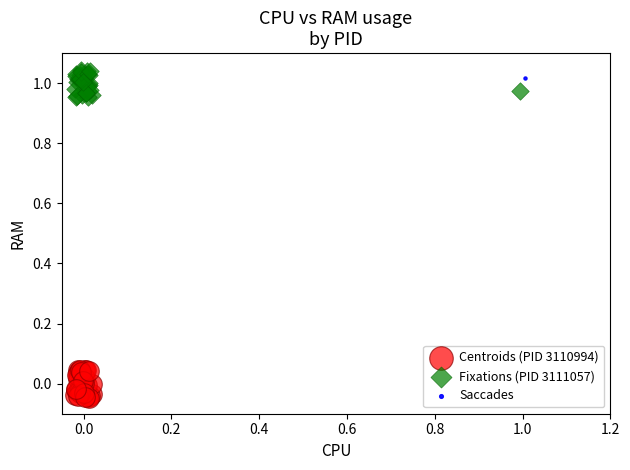

What are all the series names shown in the legend?

Centroids (PID 3110994), Fixations (PID 3111057), Saccades